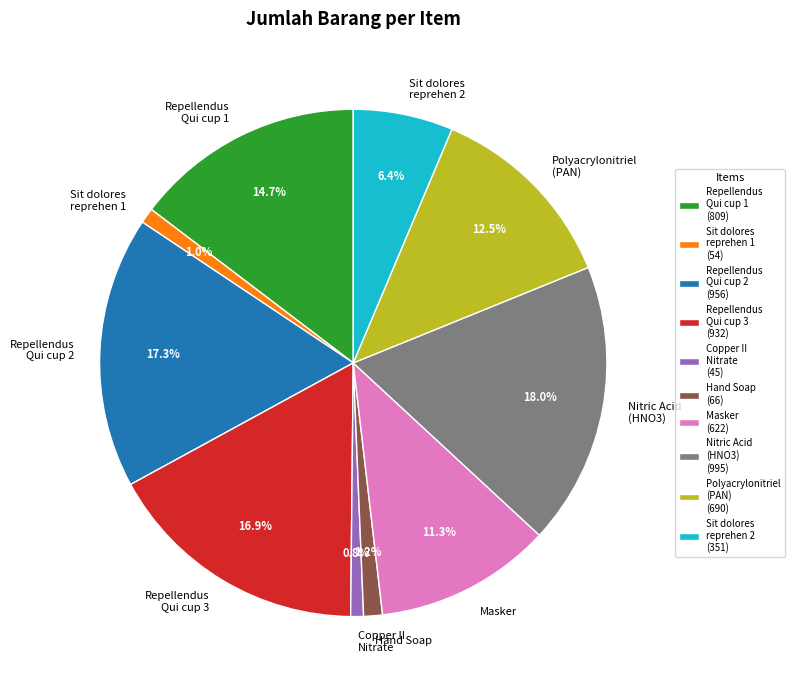

Between Polyacrylonitriel (PAN) and Sit dolores reprehen 2, which is larger?

Polyacrylonitriel (PAN)